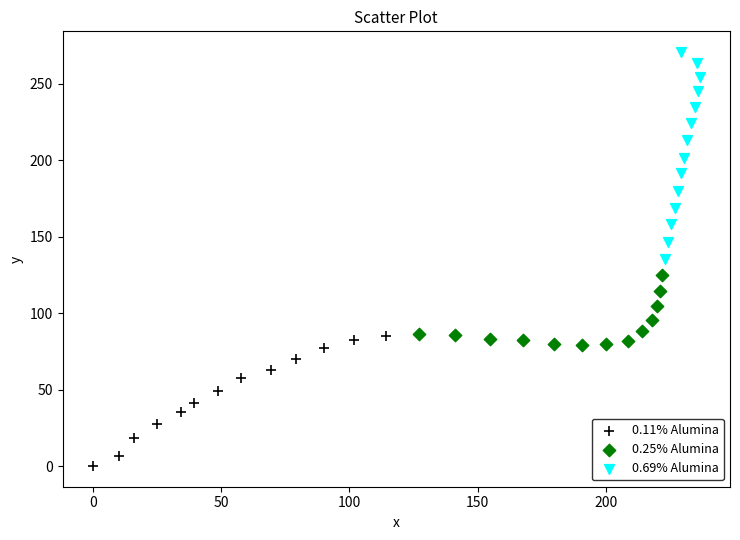

Which series reaches the maximum Y coordinate?

0.69% Alumina